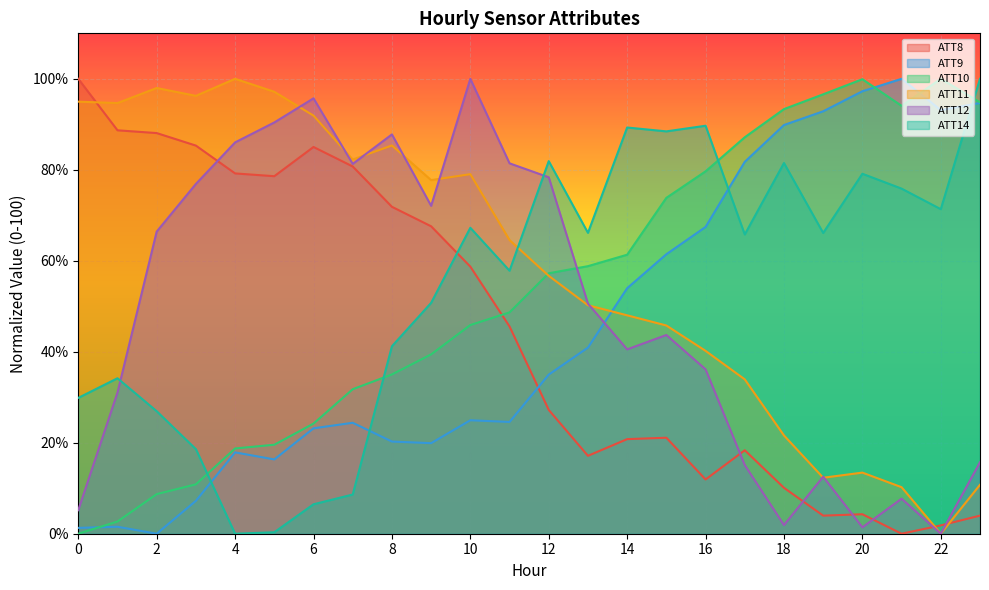

Which series has the largest total across all categories?

ATT11